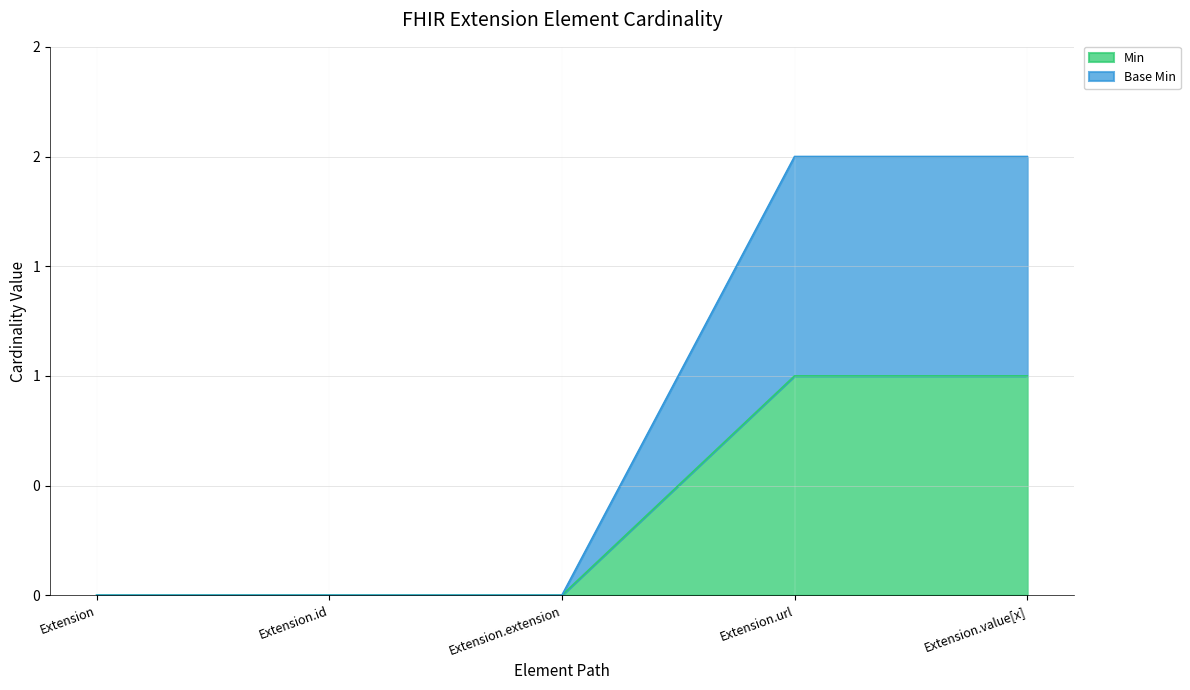

What is the difference between the maximum and second lowest values in the Base Min series?

2